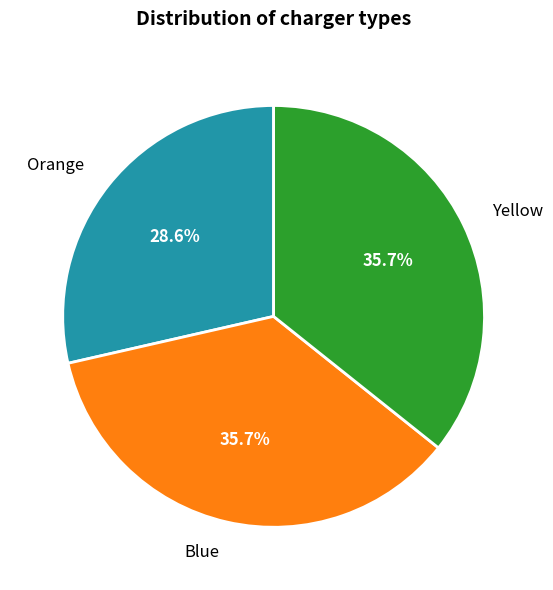

How many segments does this pie chart have?

3